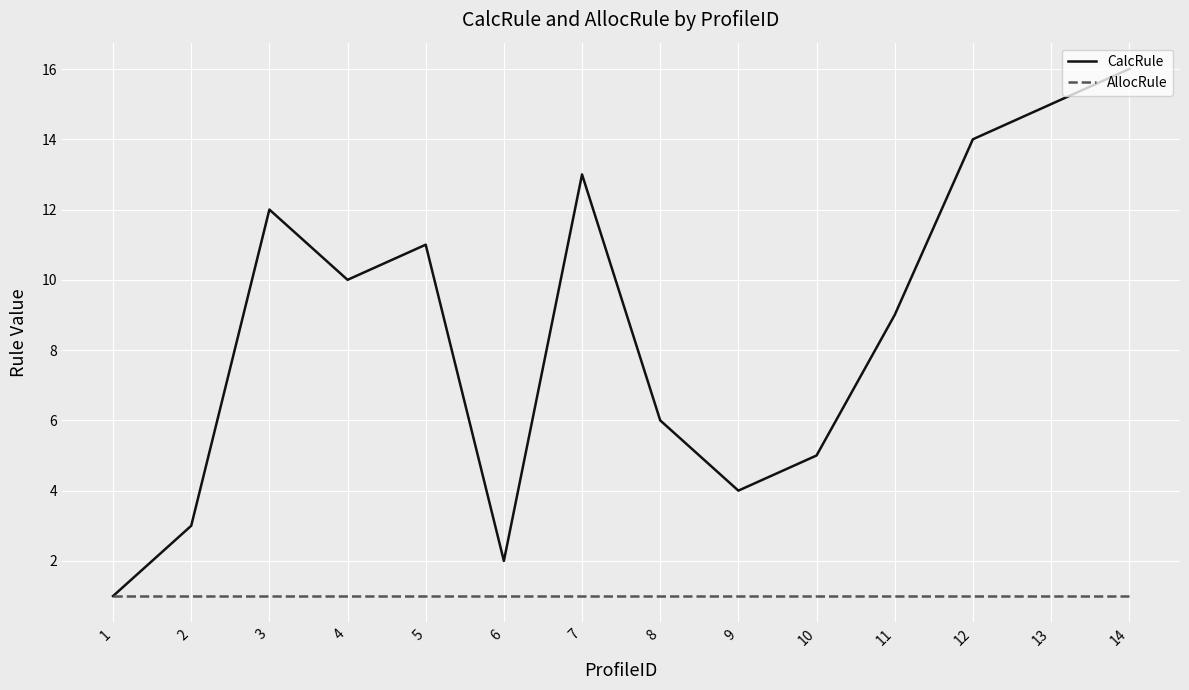

At 5, list the series in order from smallest to largest.

AllocRule, CalcRule